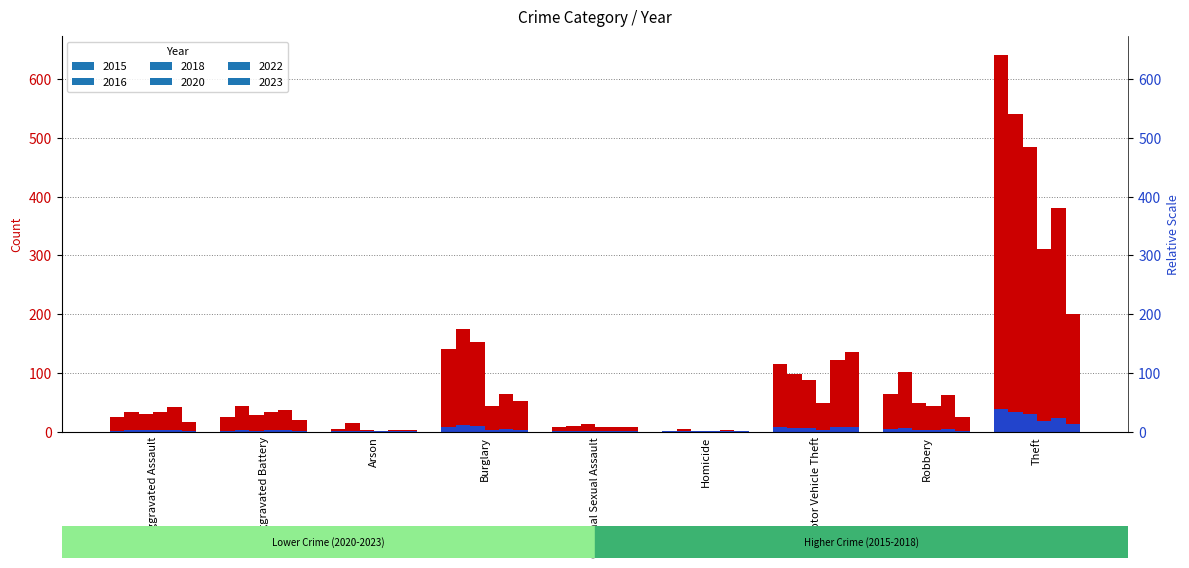

What is the average value of the 2016 series?

113